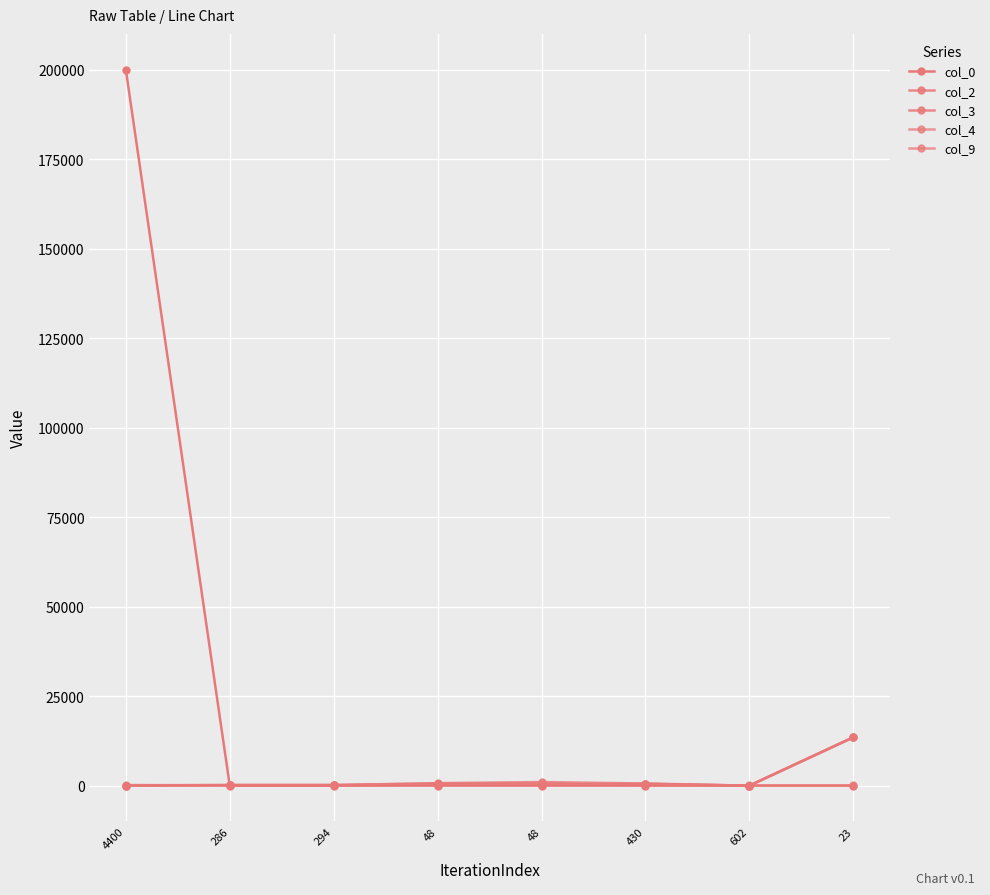

How many lines are shown in the chart?

5